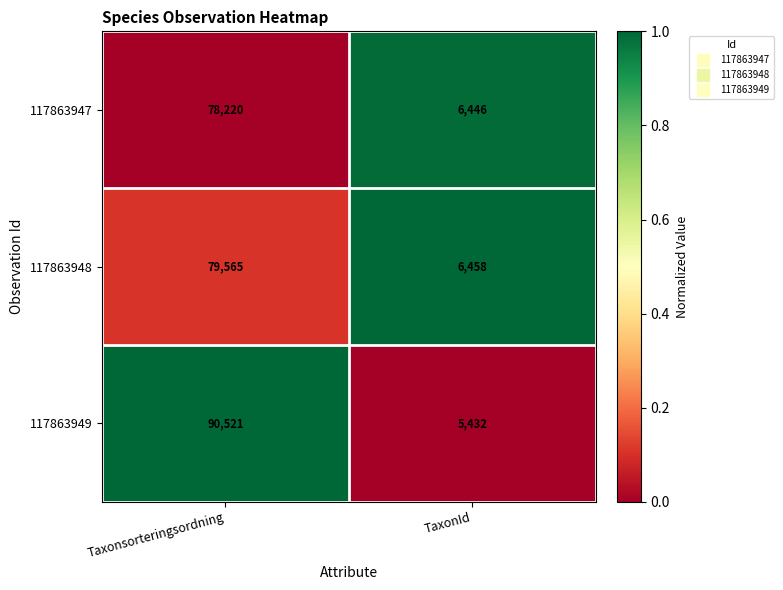

Reading right to left, extract all data points from this chart.

117863947: 6446	78220
117863948: 6458	79565
117863949: 5432	90521